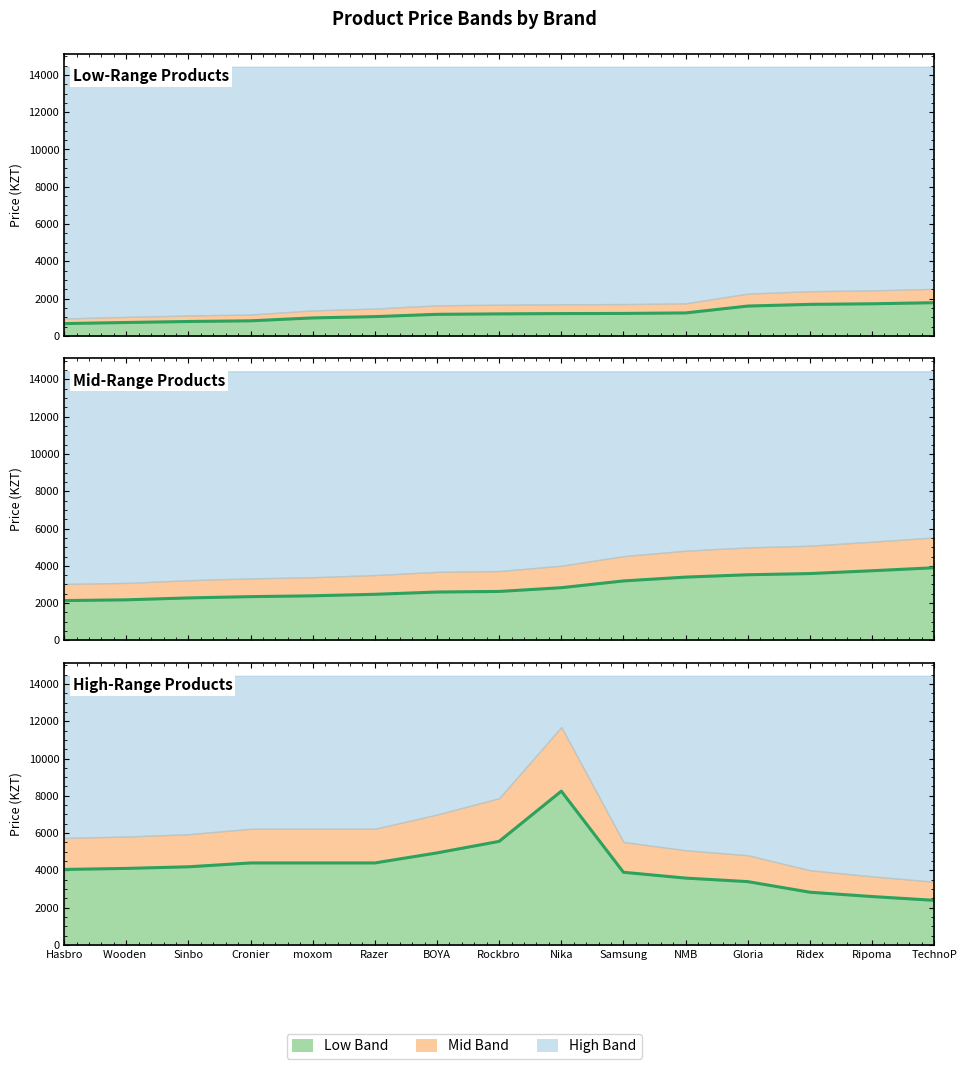

True or false: Low Price has more than 2 interior local peaks.

False